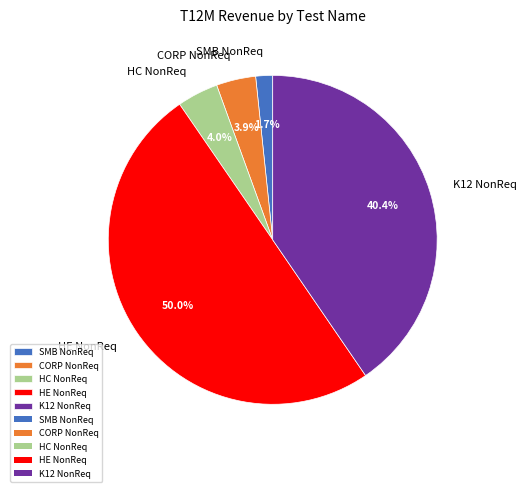

Count the number of slices in the pie.

5